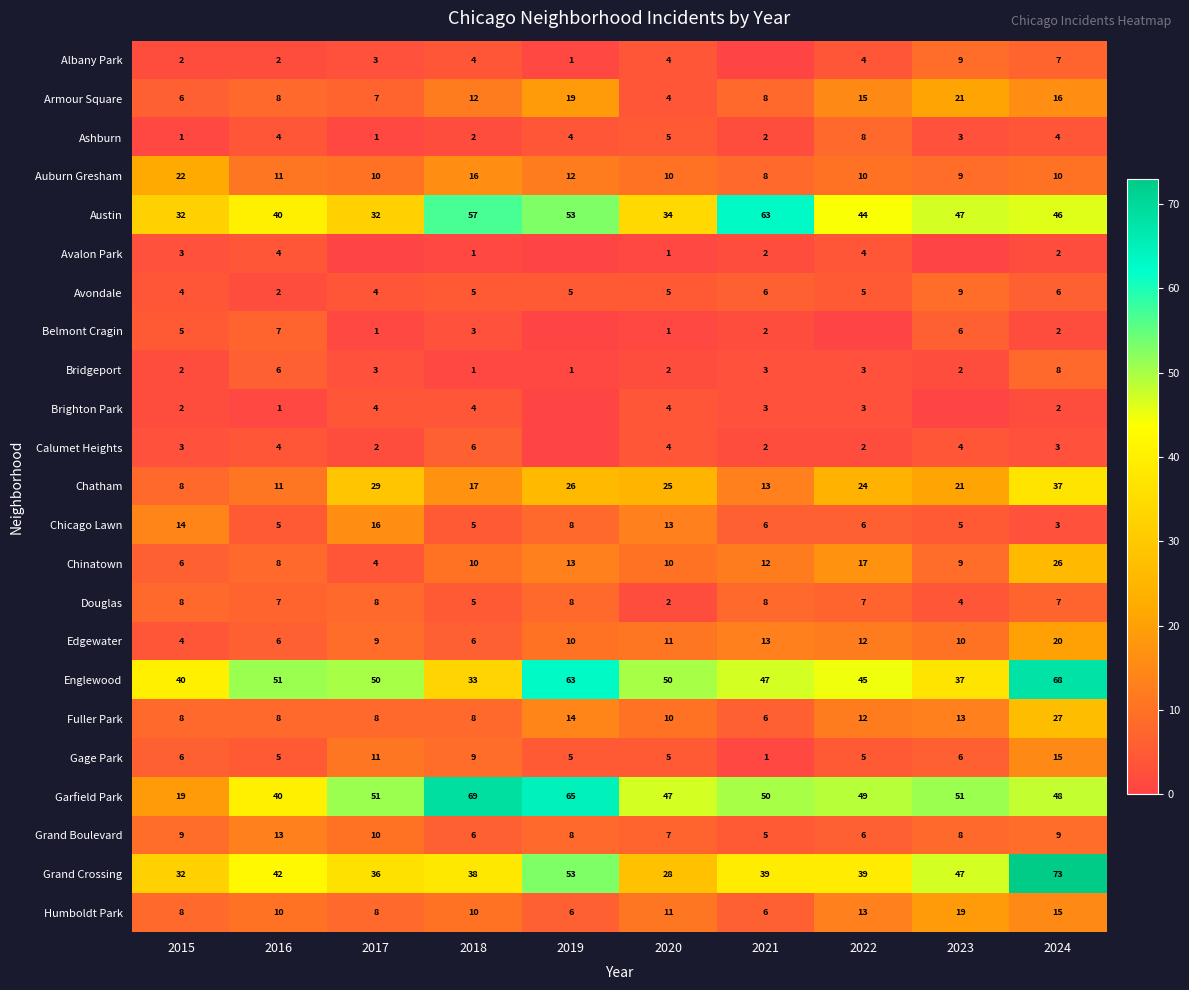

The Ashburn series shows 4 at 2019. True or false?

True